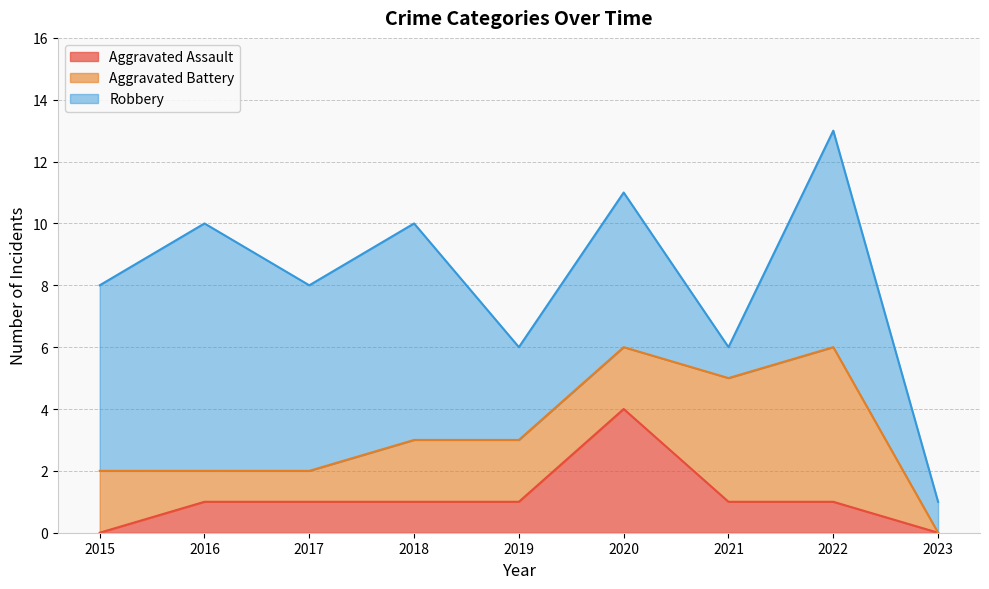

What is the sum of all Robbery values?

44